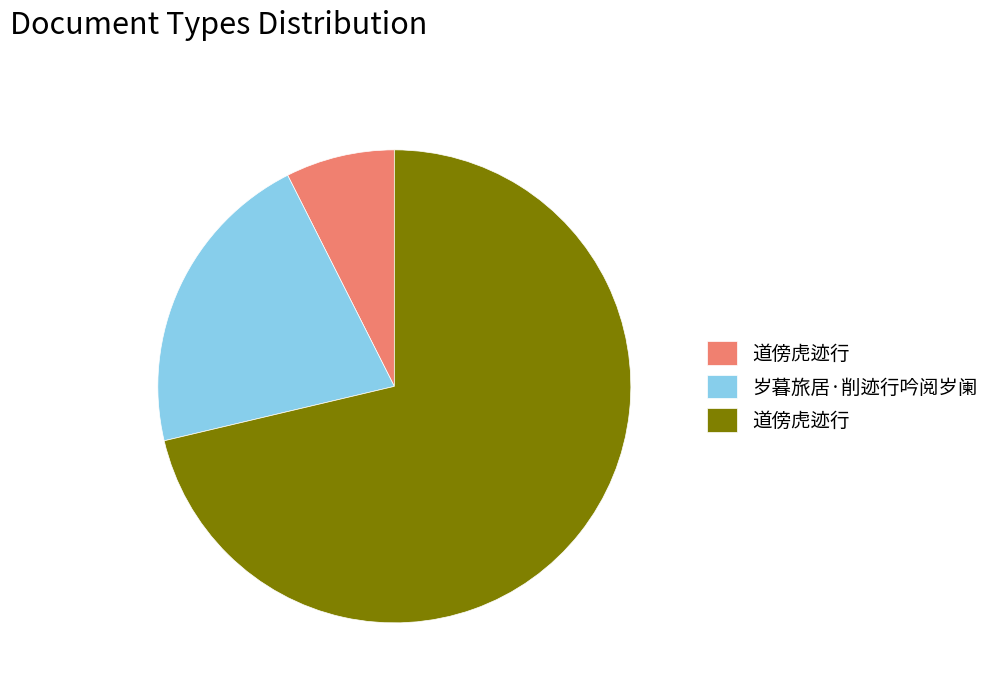

Does any single category account for the majority?

Yes